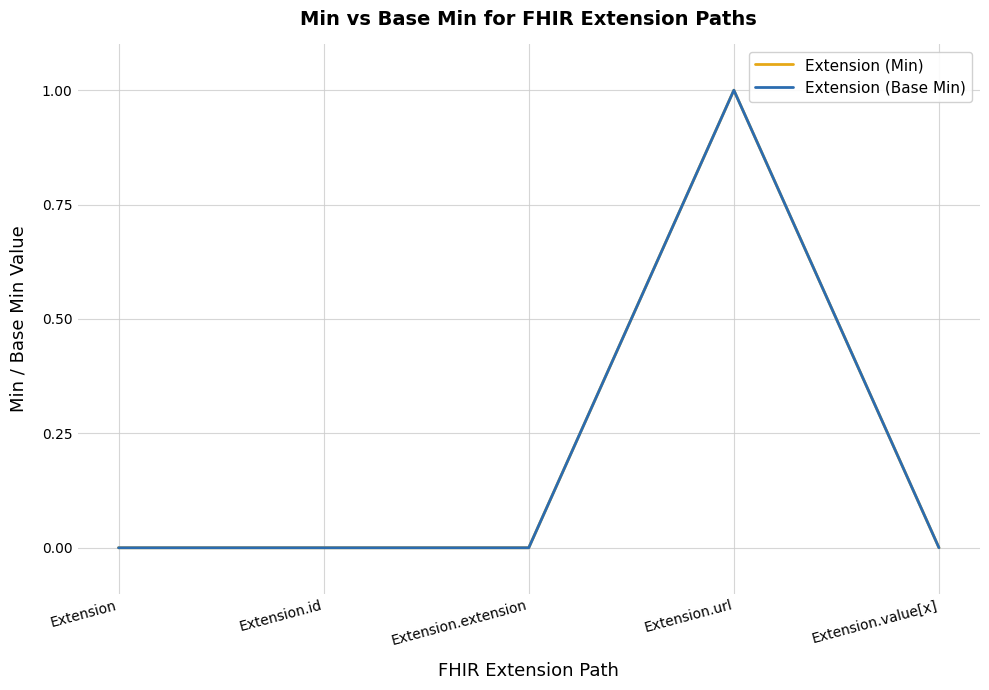

Does the chart have visible grid lines?

Yes